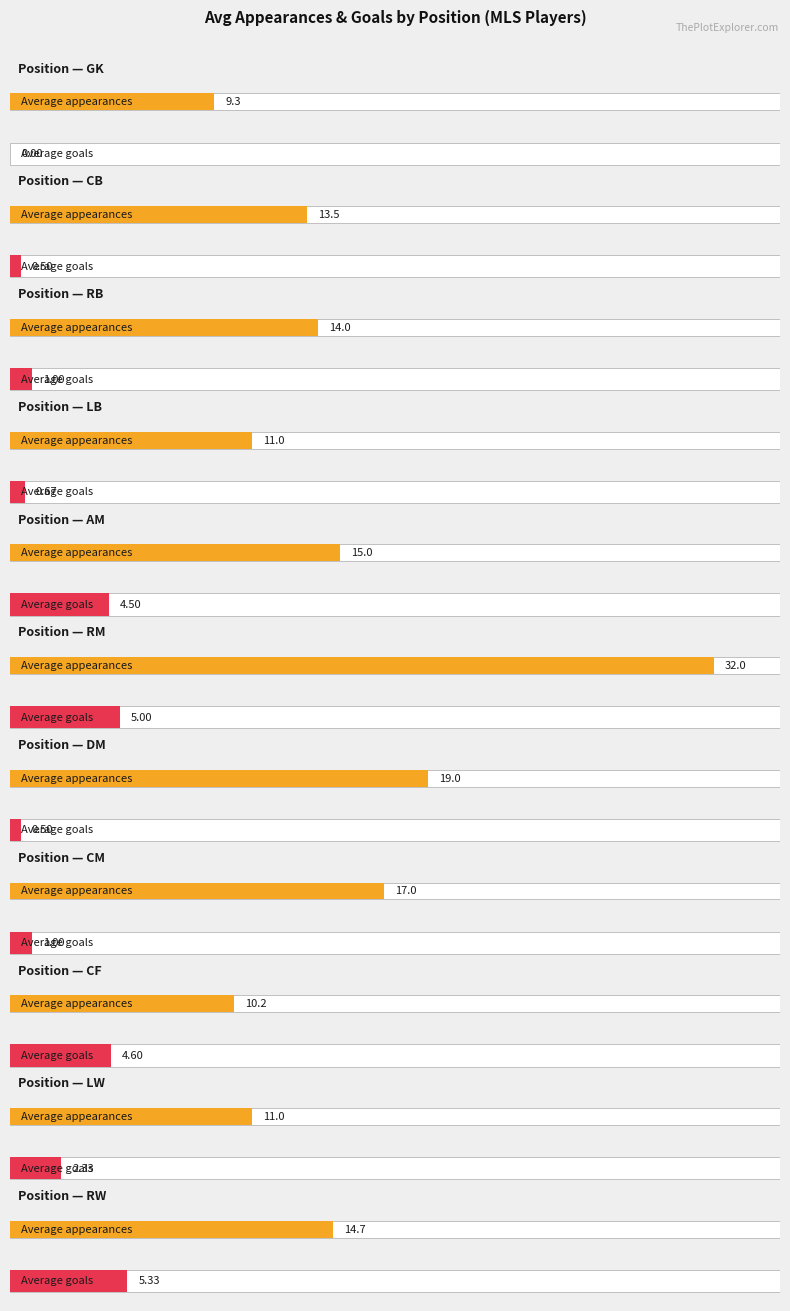

The Average goals series shows 0.1 at GK. True or false?

False